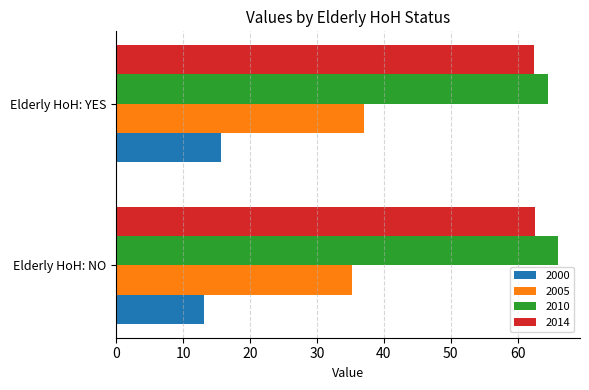

The 2014 series shows 62.5 at Elderly HoH: YES. True or false?

True